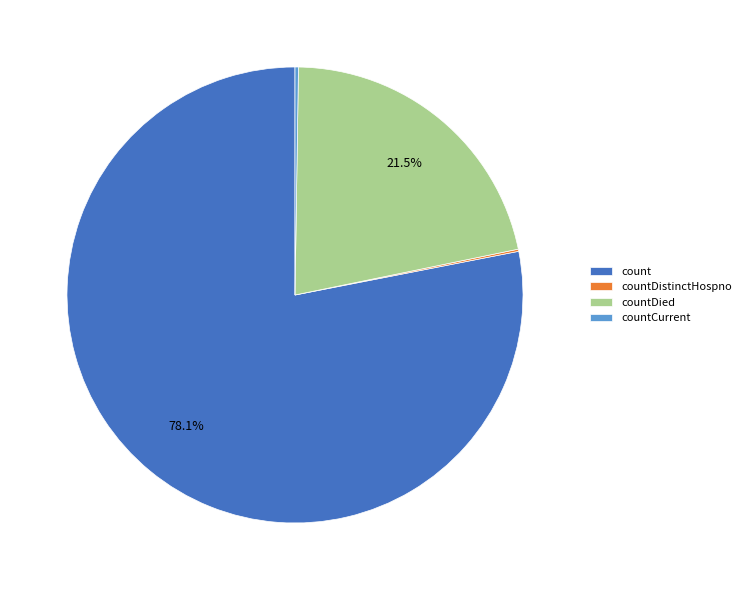

Which slice is the largest?

count